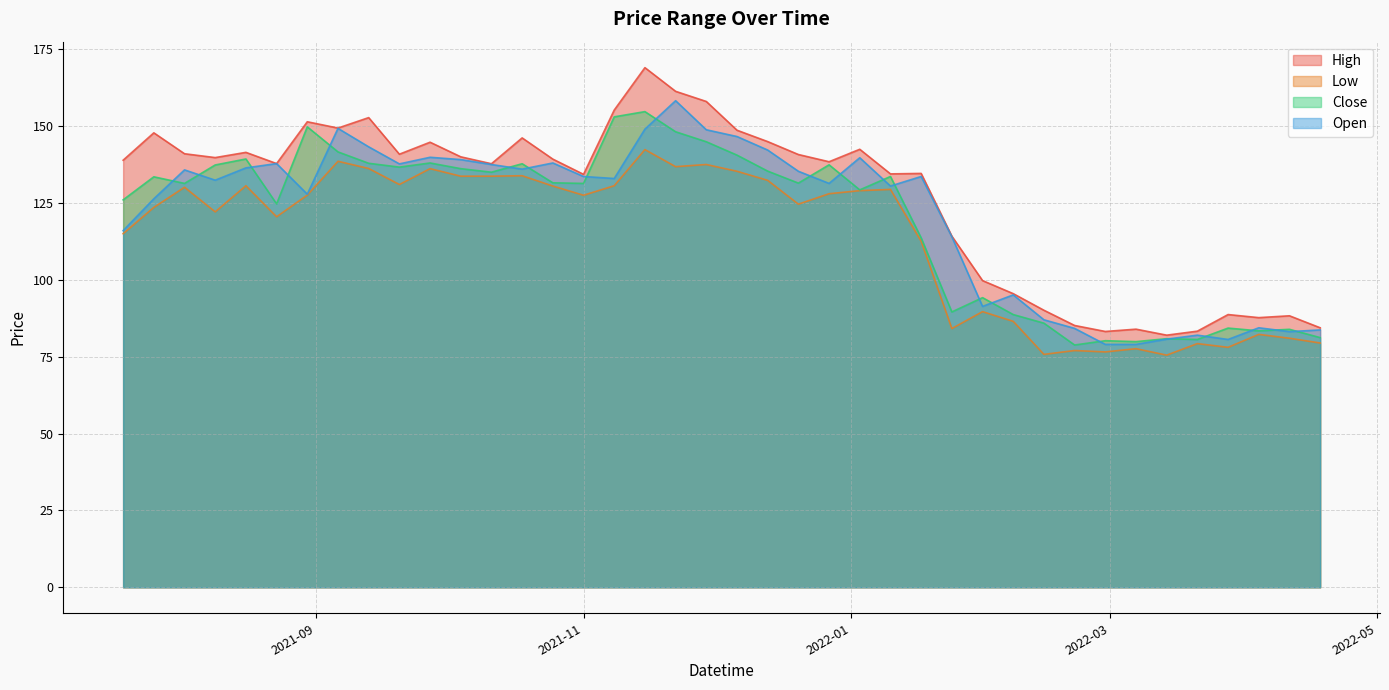

True or false: Close has a value of 81.2 at 2022-04-18.

True